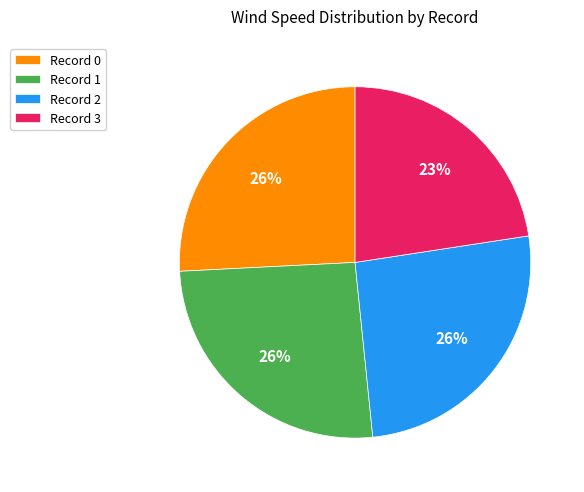

Approximately how many times larger is the value at Record 0 compared to Record 1?

1.0